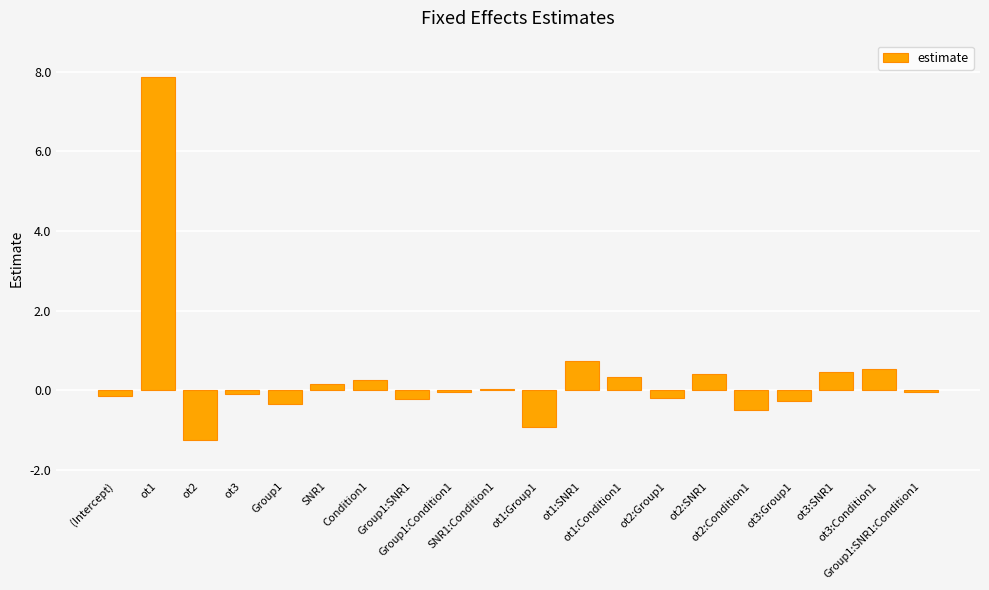

What is the sum of all values?

6.8